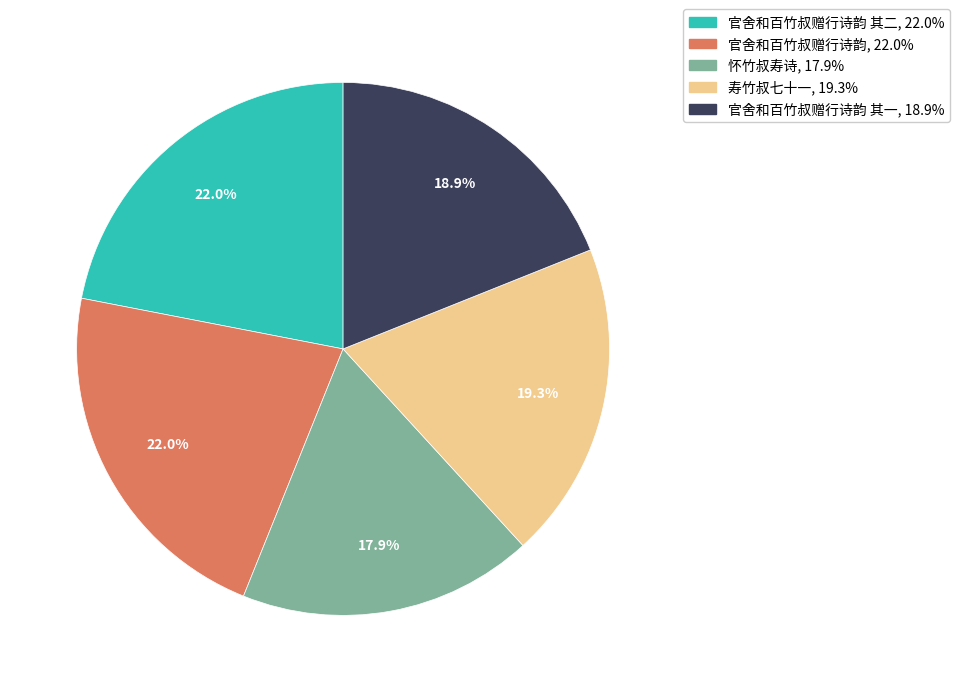

Is there any slice that represents more than half of the pie?

No